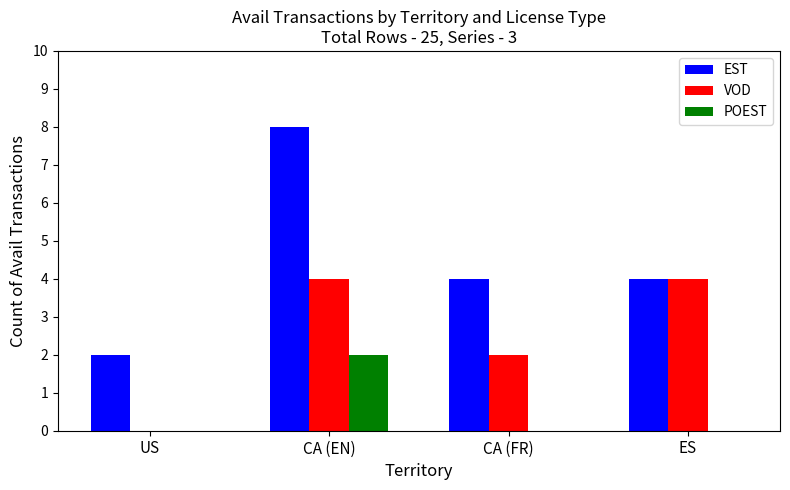

What is the sum of the VOD values at ES and US?

4